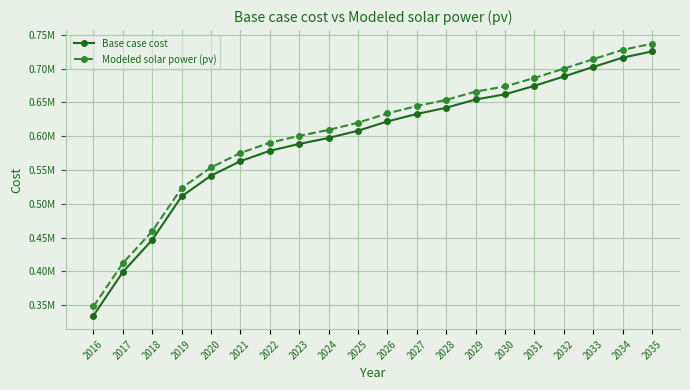

Reading right to left, list all the values displayed in this chart.

Base case cost: 725279.7	716098.9	702327.8	688213.1	674448.8	661883.3	654240.3	642011.5	632839.9	621829.0	608078.4	597383.6	588510.6	578387.6	563086.4	541664.6	511062.1	446796.8	399163.6	334763.1
Modeled solar power (pv): 736714.6	727555.7	713837.0	699775.8	686066.2	673546.4	665919.2	653737.9	644593.9	633621.8	619932.4	609278.4	600436.4	590356.2	575131.5	553832.1	523421.0	459598.0	412289.7	348345.3